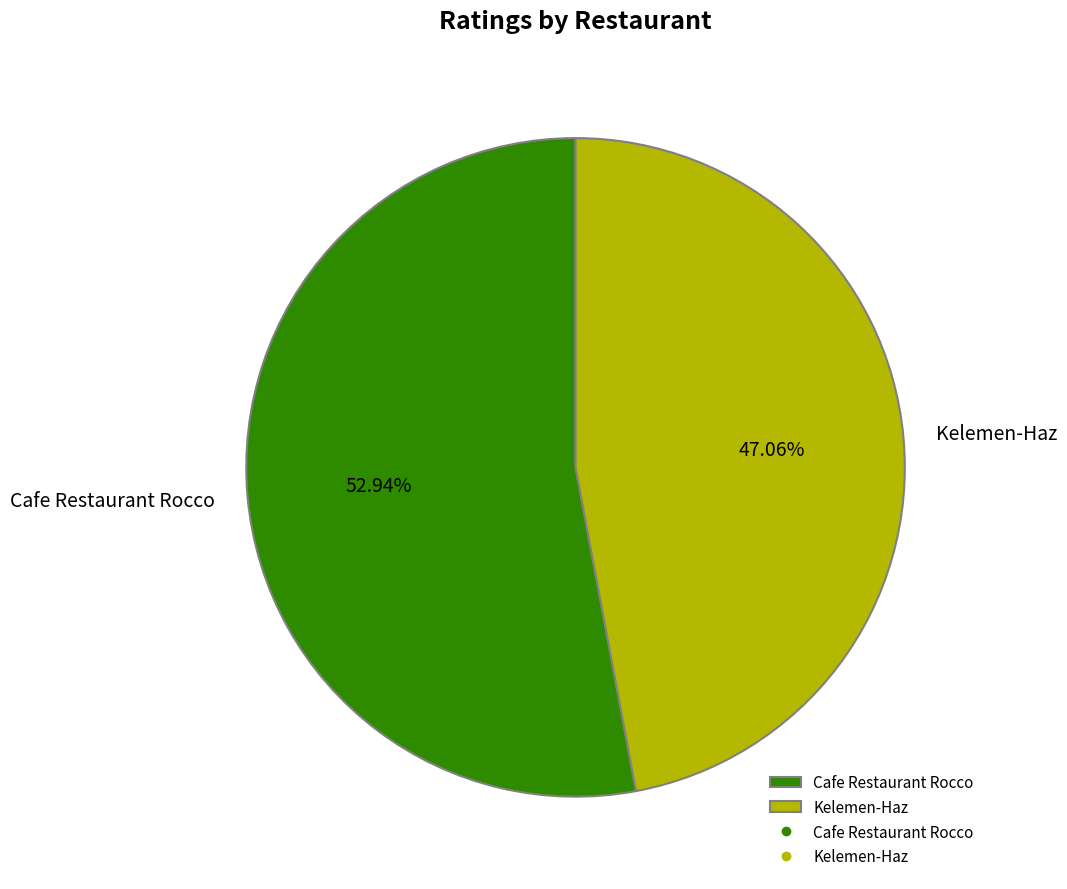

How many slices are in this pie chart?

2